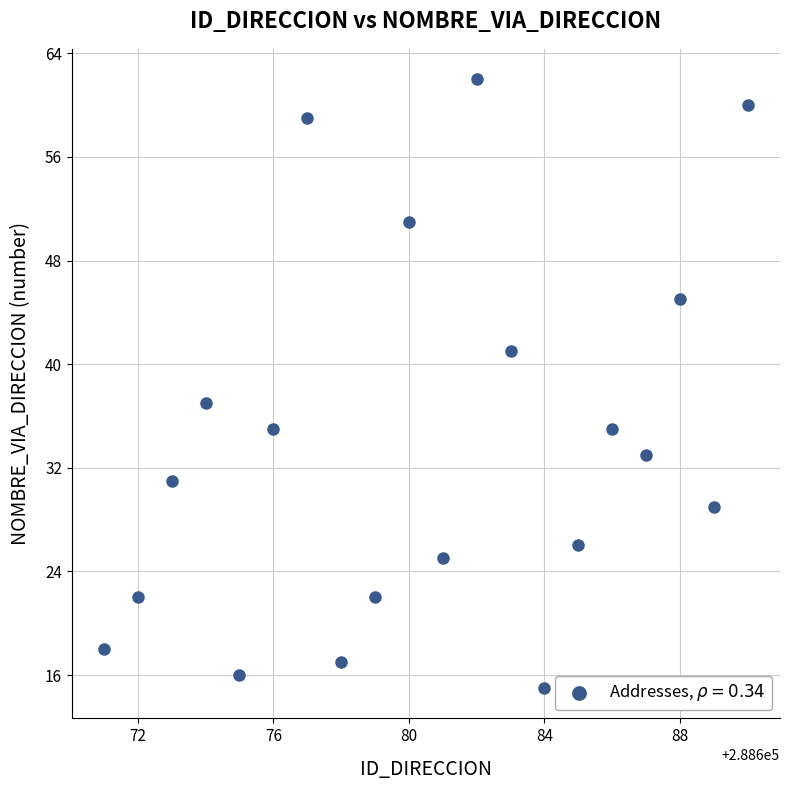

What is the range of Y values (max minus min)?

47